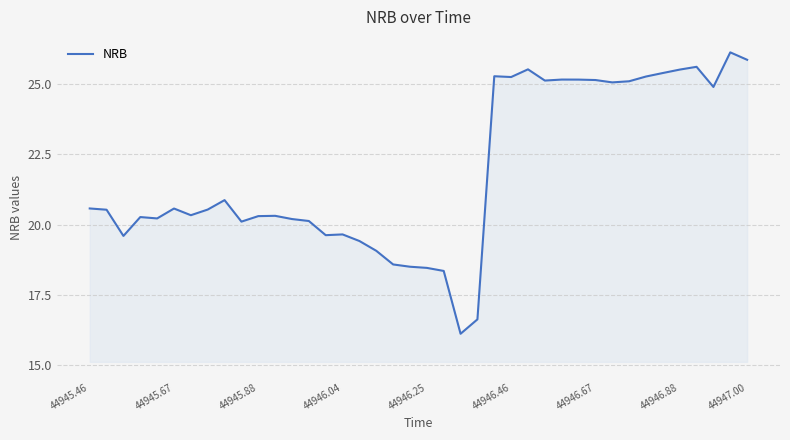

What is the greatest value displayed?

26.1